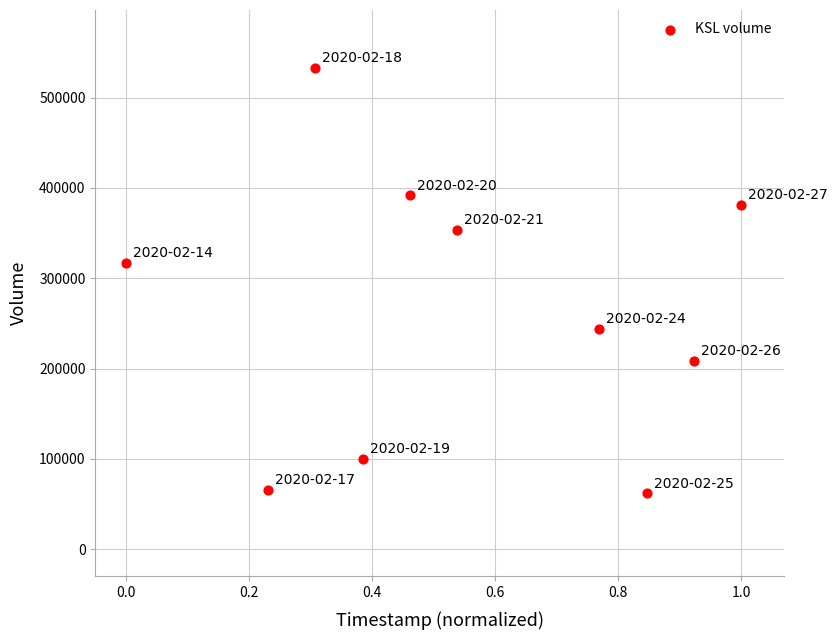

What Y value in the scatter plot is closest to 297400?

317000